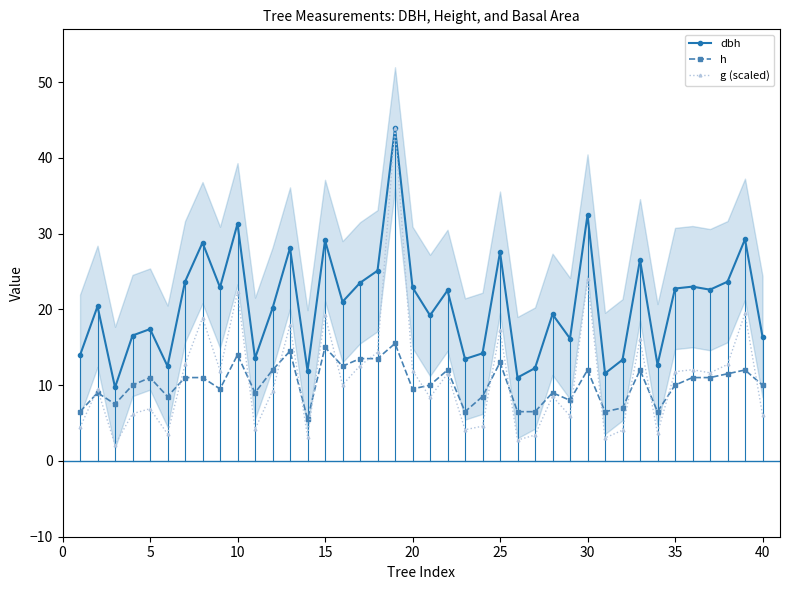

The h series shows 9.5 at 10. True or false?

False